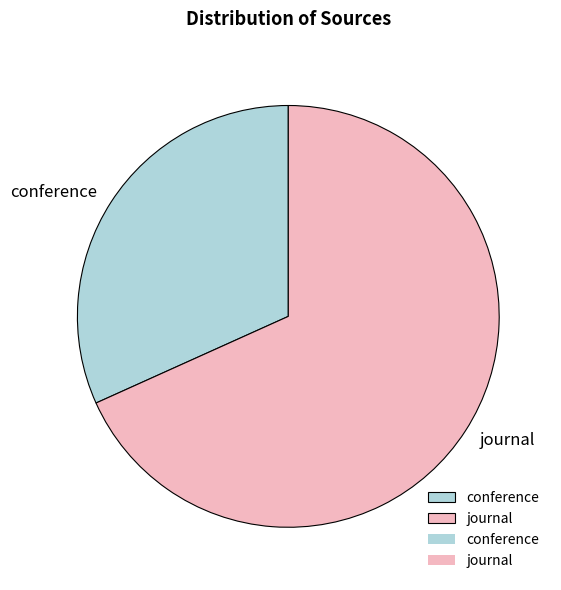

What is the ratio of the value at journal to the value at conference?

2.2